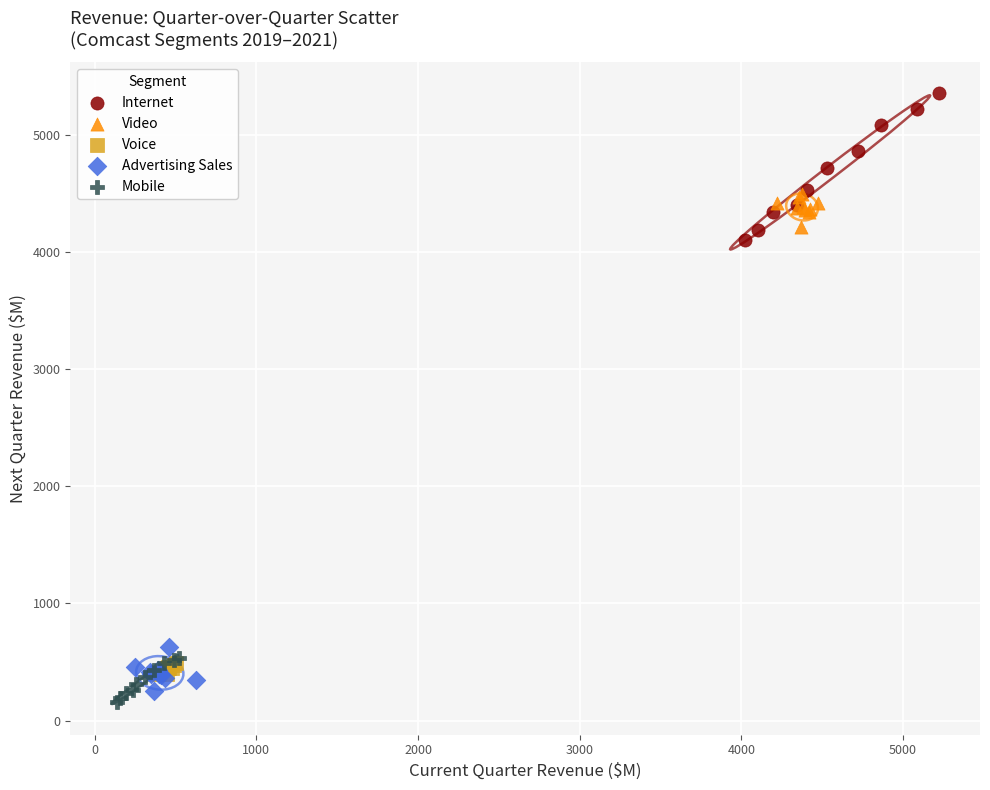

Which series reaches the minimum Y coordinate?

Mobile